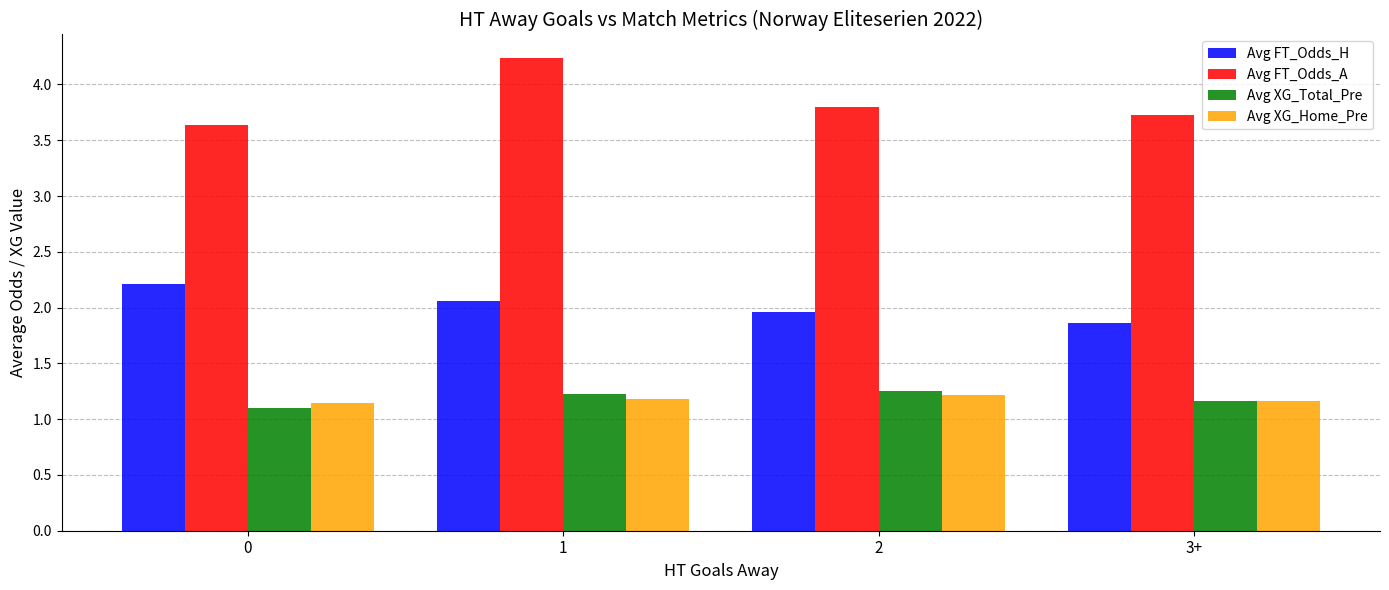

What is the label of the 4th bar from the left?

3+